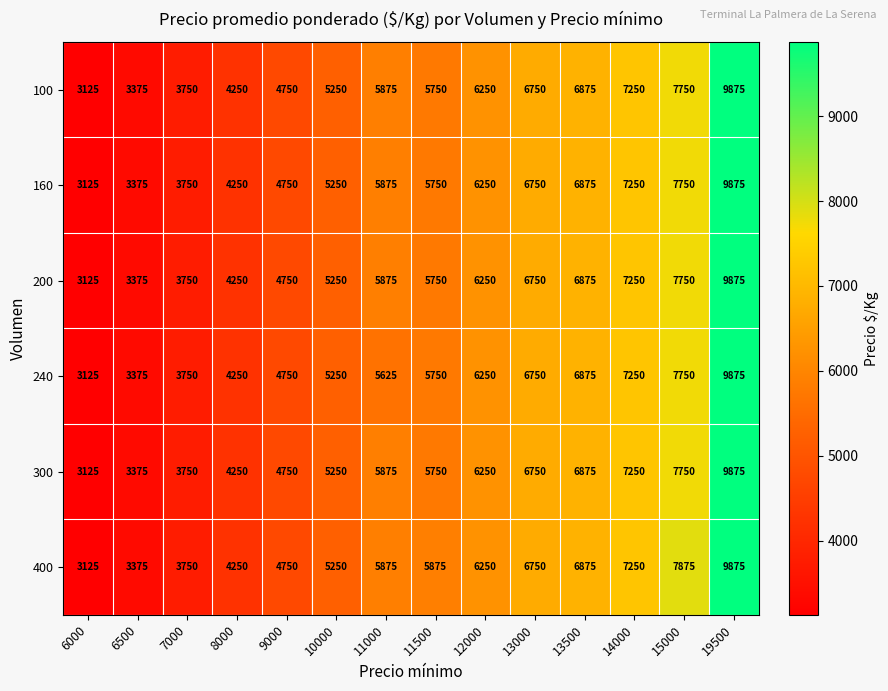

Rank the categories by 240 value from lowest to highest.

6000, 6500, 7000, 8000, 9000, 10000, 11000, 11500, 12000, 13000, 13500, 14000, 15000, 19500